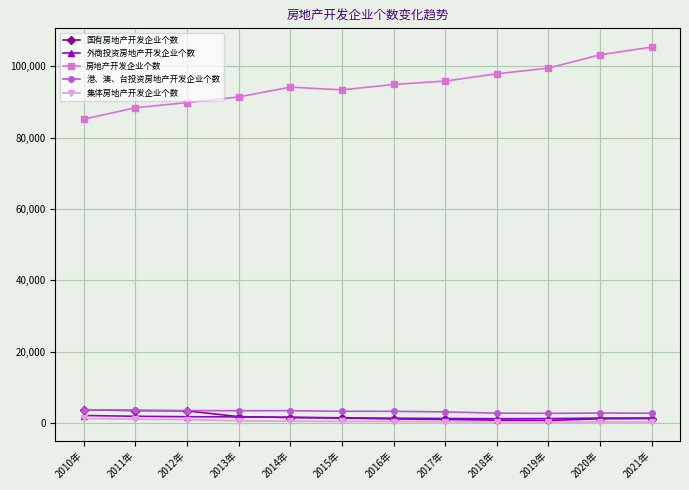

What is the label of the 9th point from the left?

2018年